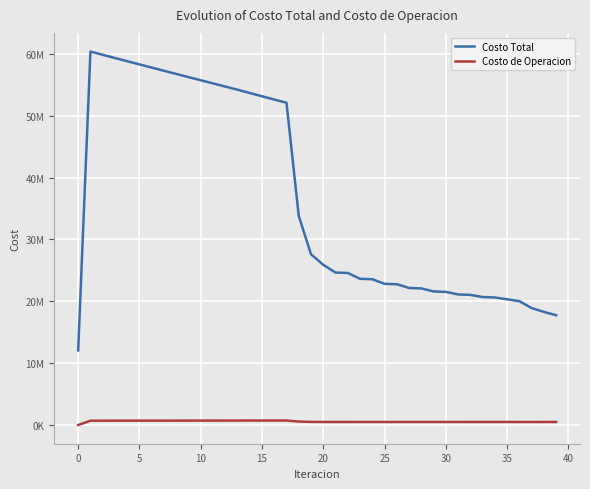

What are all the series names shown in the legend?

Costo Total, Costo de Operacion